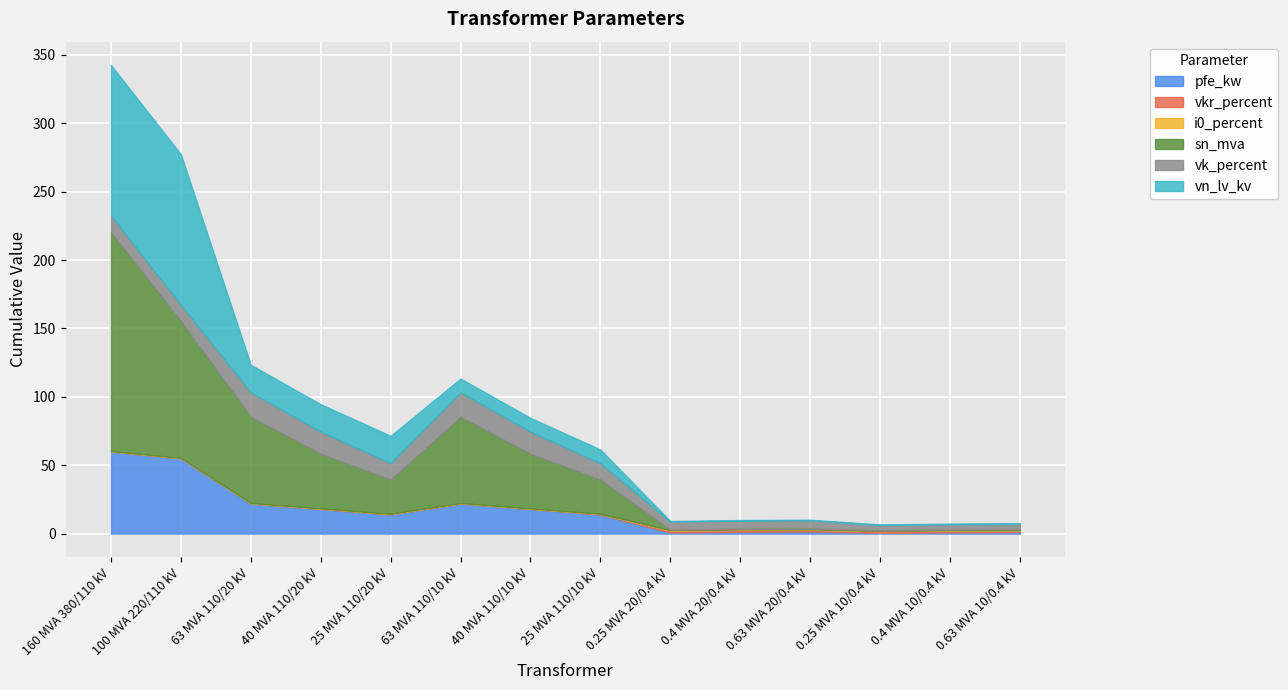

Between which two adjacent categories do vn_lv_kv and vkr_percent first intersect?

25 MVA 110/10 kV and 0.25 MVA 20/0.4 kV